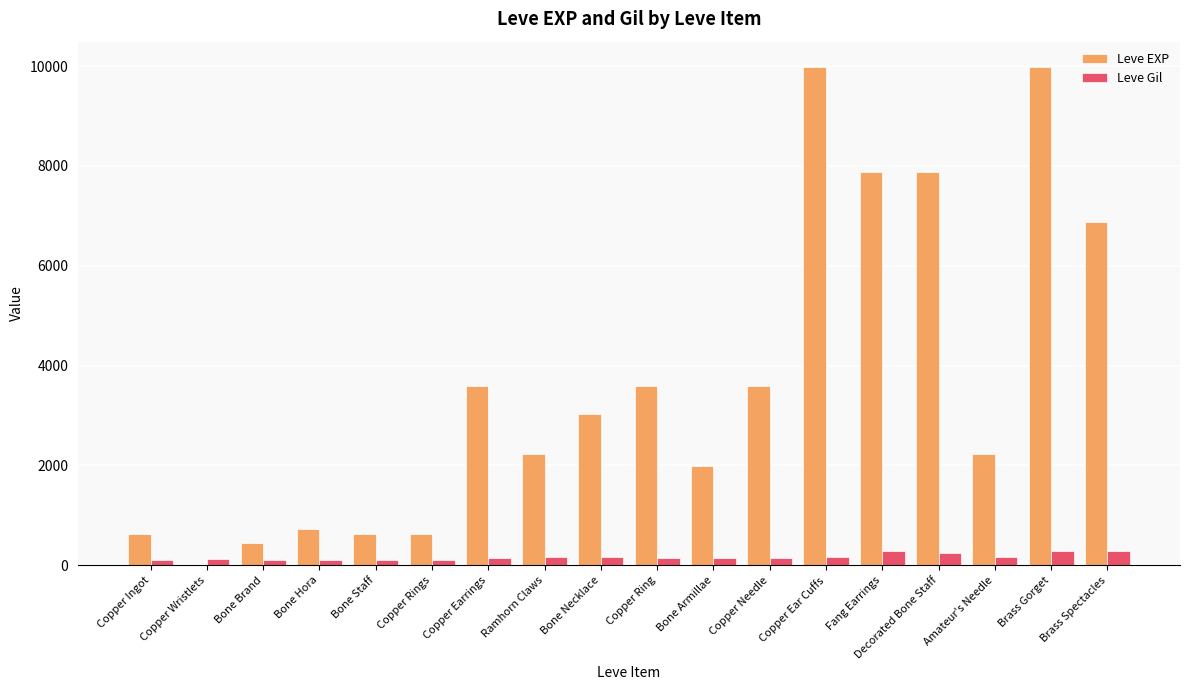

What is the total value across all series at Amateur's Needle?

2398